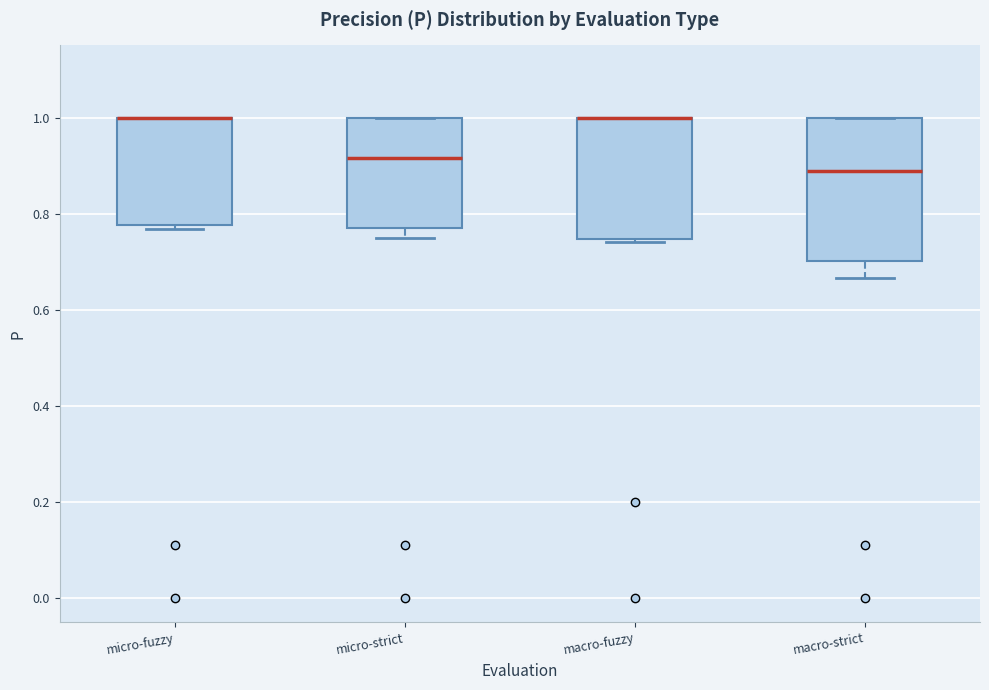

Reading left to right, transcribe this box plot: for each box, give where its median line is, the range the box spans, and where its two whiskers end, as read against the y-axis. The values are not printed on the chart, so give them approximately, as read against the axis.

micro-fuzzy: median 1.00 (drawn on the box's upper edge), box 0.78 to 1.00, whiskers 0.76 to 1.00
micro-strict: median 0.92, box 0.78 to 1.00, whiskers 0.76 to 1.00
macro-fuzzy: median 1.00 (drawn on the box's upper edge), box 0.74 to 1.00, whiskers 0.74 (just below the box's lower edge) to 1.00
macro-strict: median 0.88, box 0.70 to 1.00, whiskers 0.66 to 1.00